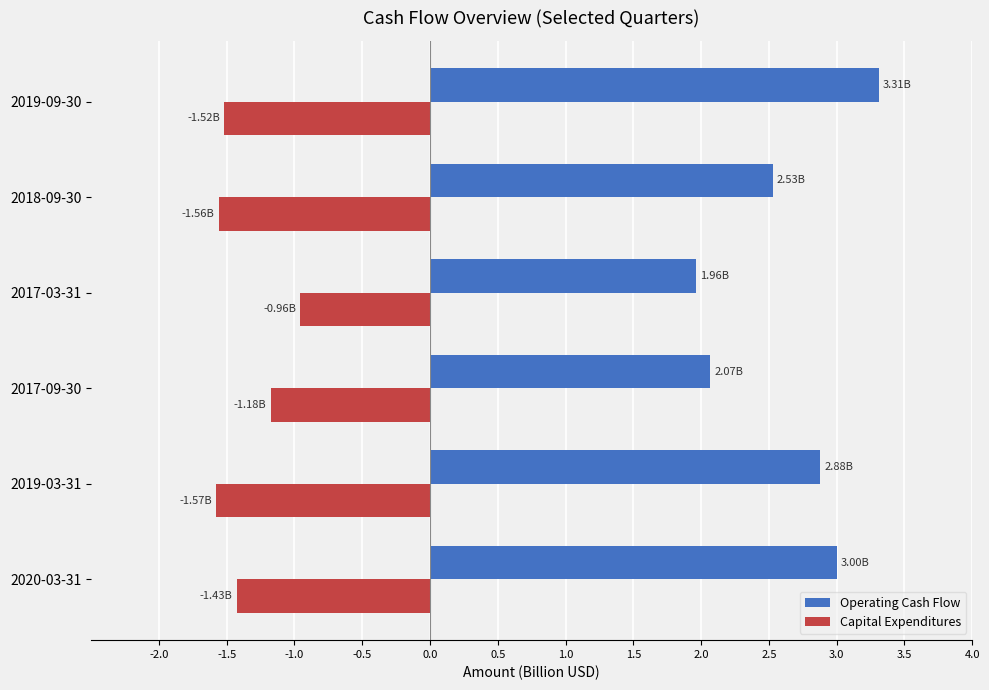

Which series has the largest total across all categories?

Operating Cash Flow